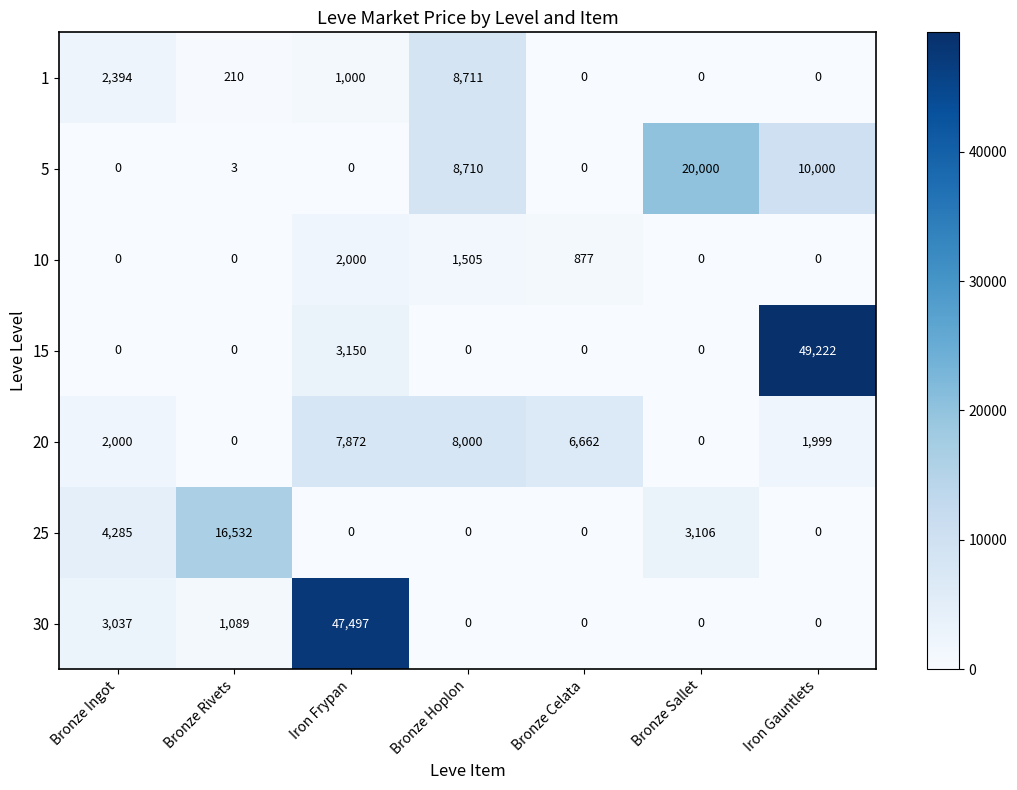

At which category is the sum across all series the highest?

Iron Frypan